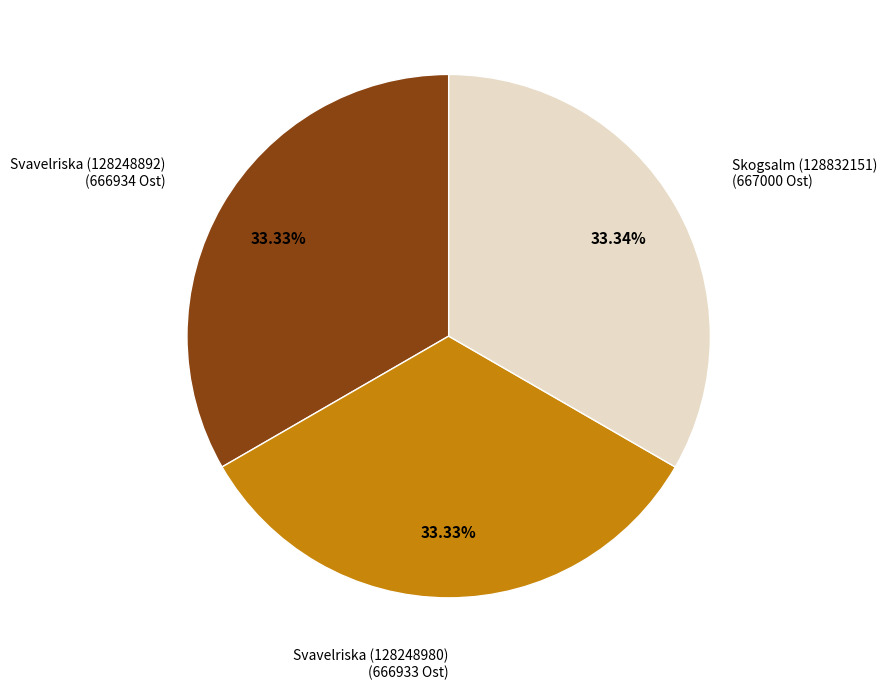

What is the ratio of the value at Skogsalm (128832151) to the value at Svavelriska (128248892)?

1.0